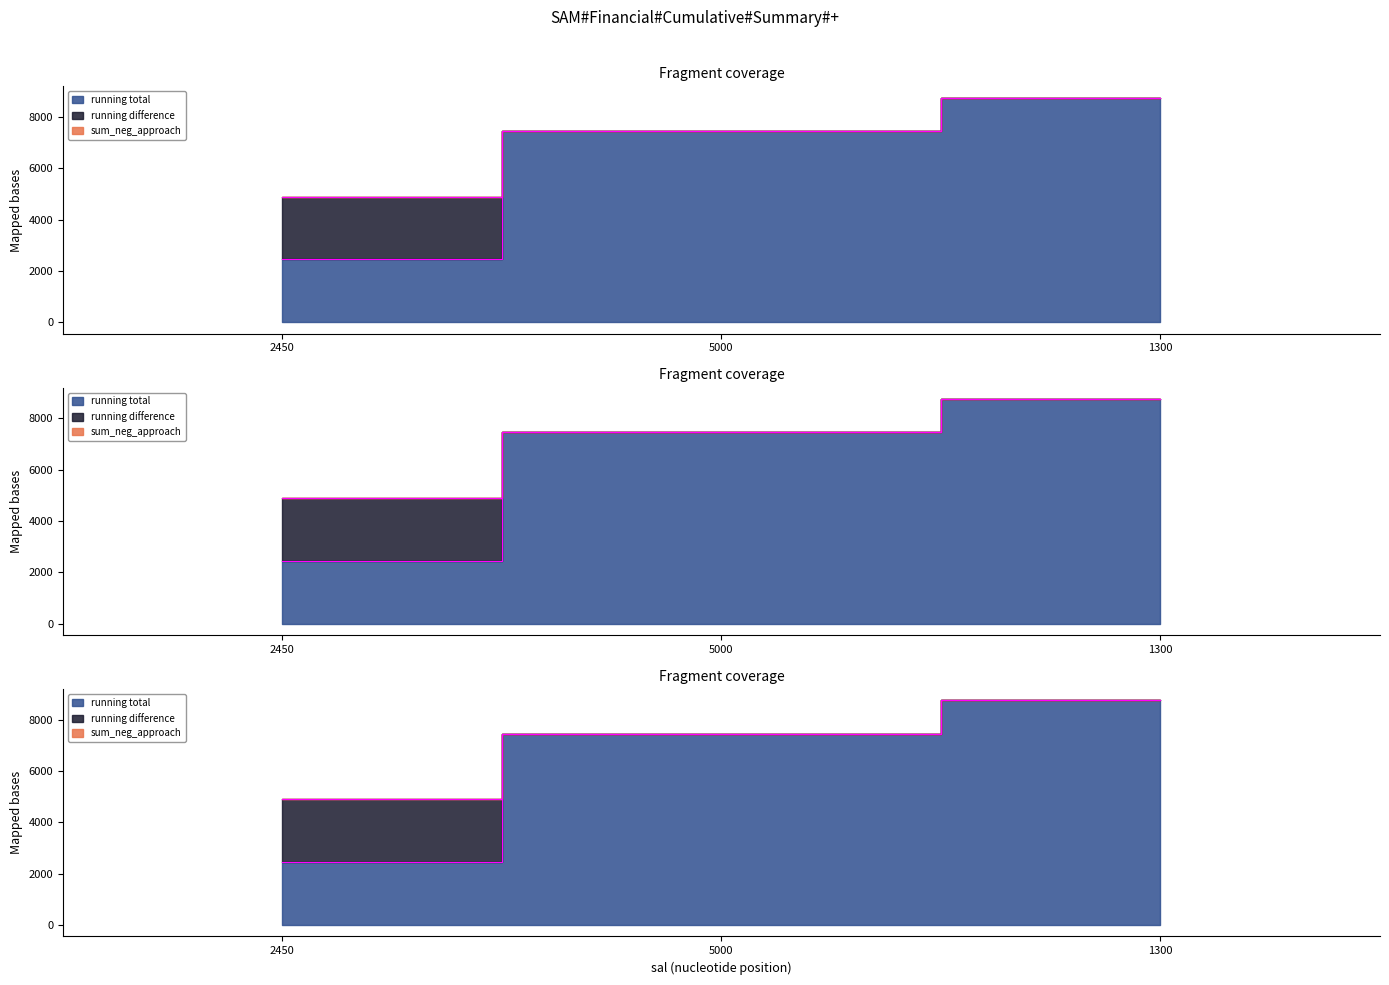

Reading right to left, list all the values displayed in this chart.

running total: 8750	7450	2450
running difference: 8750	7450	2450
sum_neg_approach: 8750	7450	2450